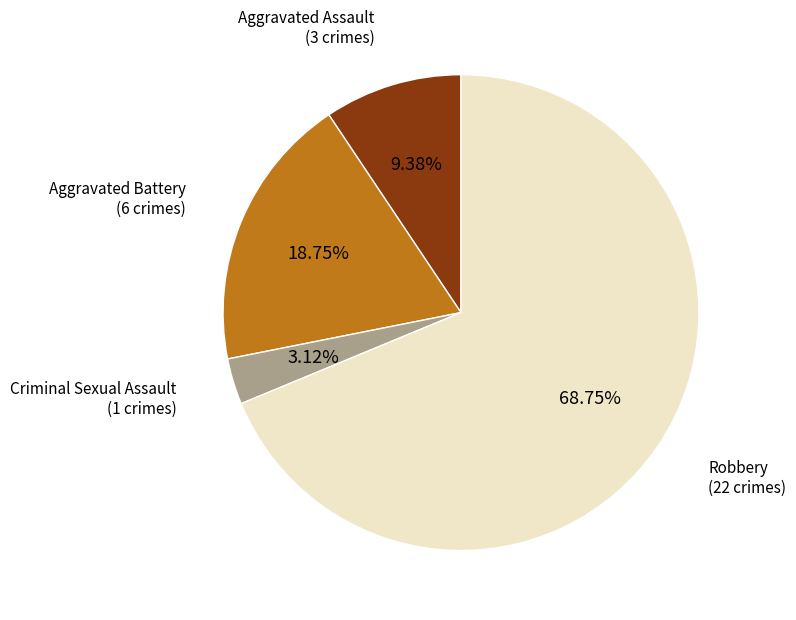

Is there a majority slice in this chart?

Yes